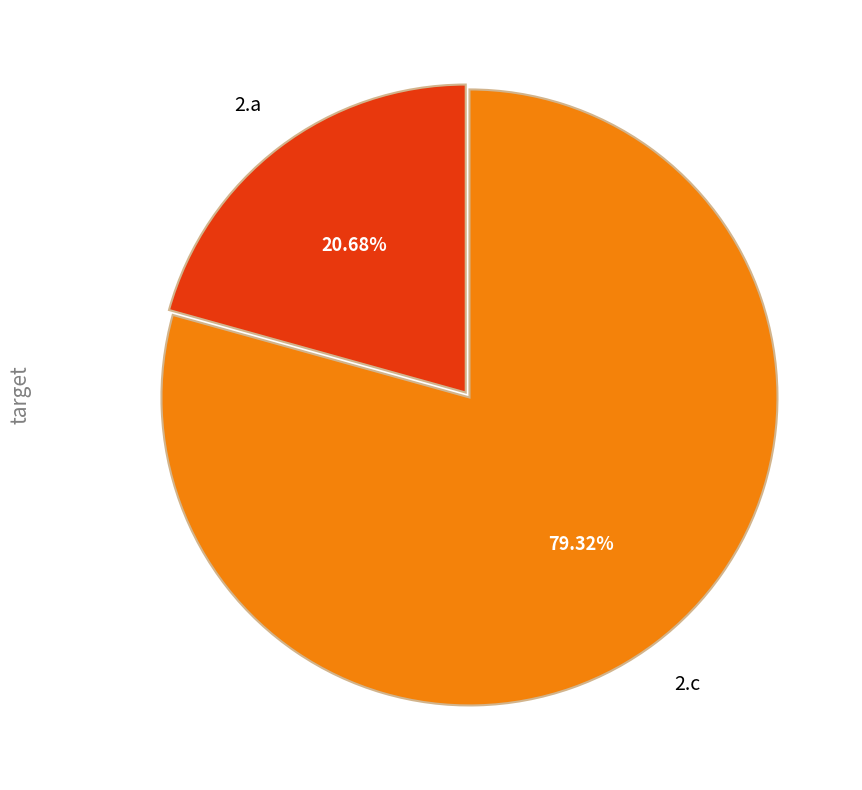

Combined, do 2.a and 2.c account for over 50%?

Yes